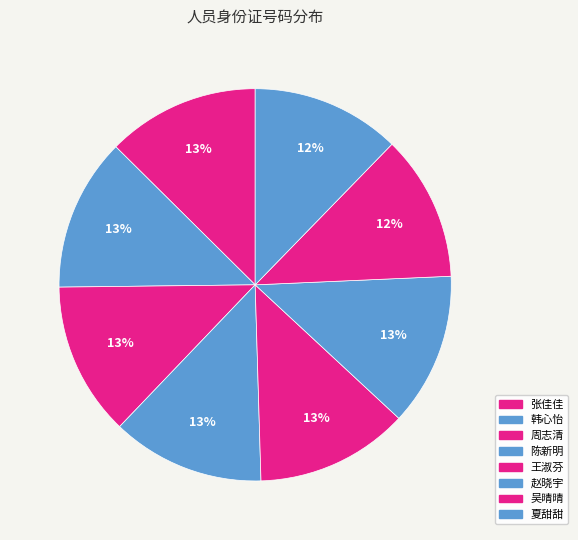

To the nearest percent, what percentage of the pie is 张佳佳?

13%